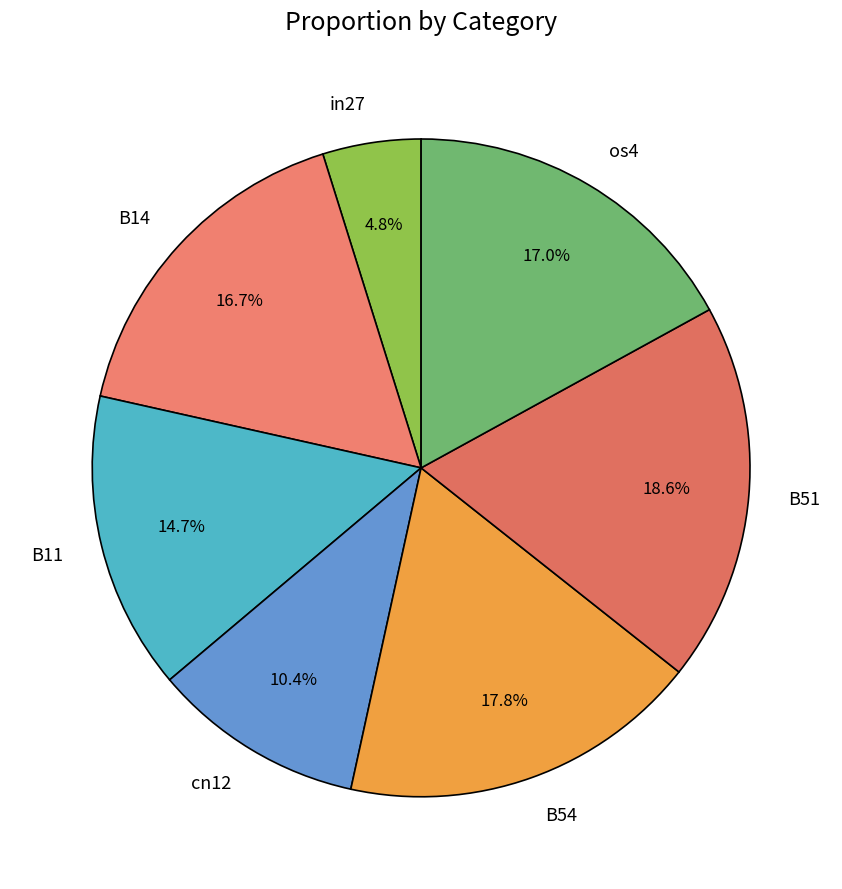

Is cn12 the majority of the pie?

No